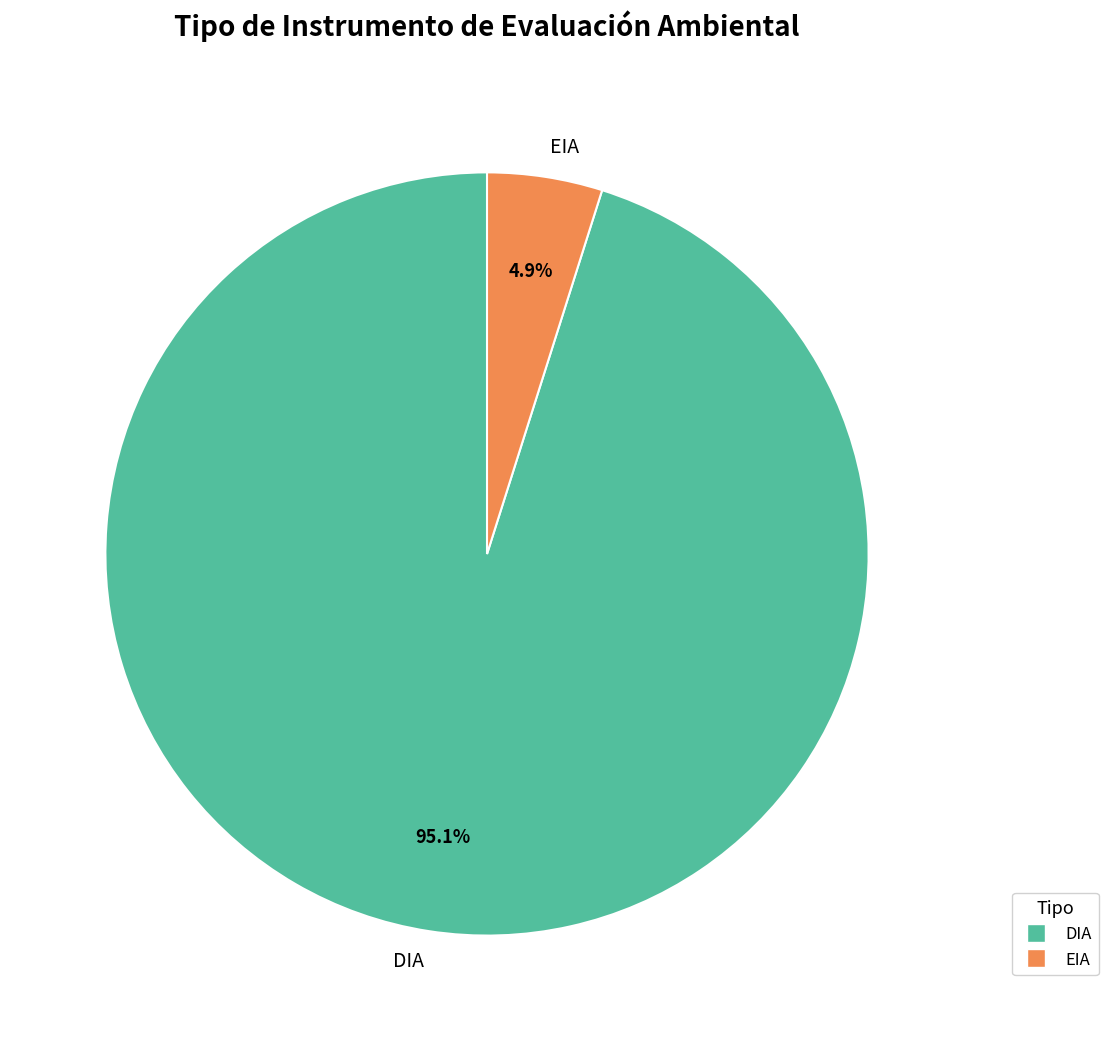

To the nearest percent, what is the difference between the DIA and EIA slice percentages?

90%